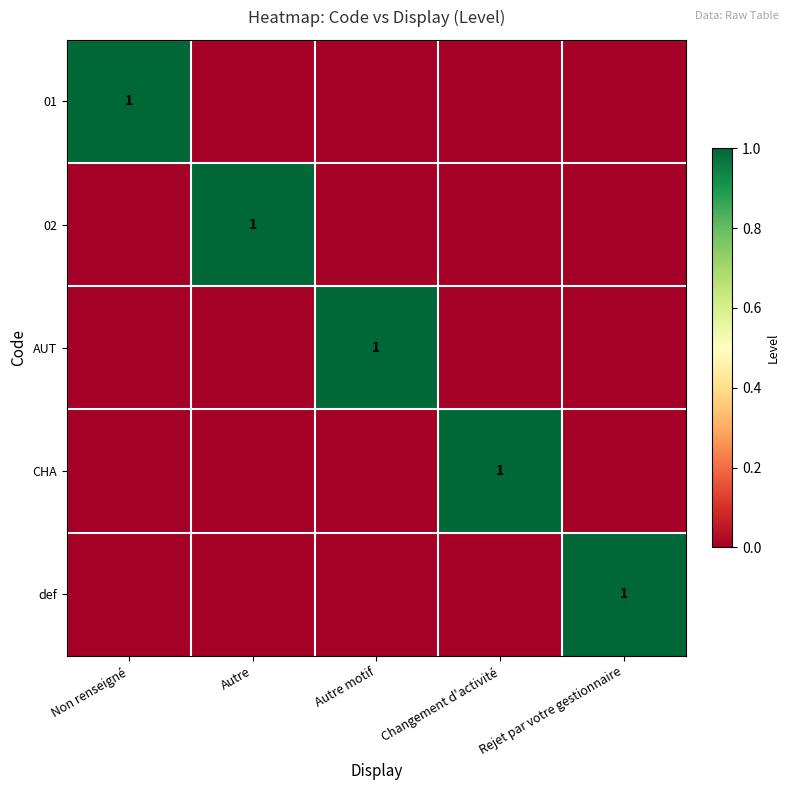

At how many categories does at least one series exceed 0?

5